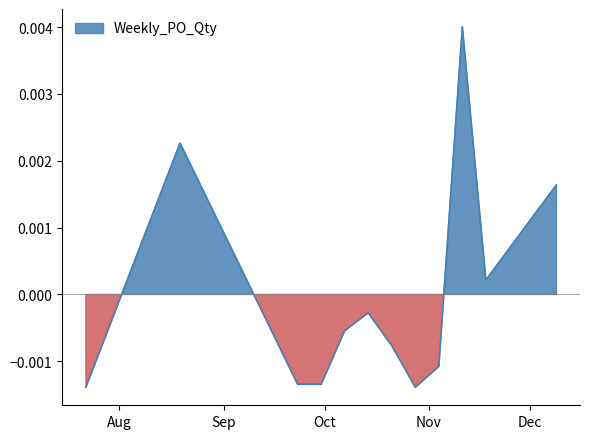

Rank the categories by value from lowest to highest.

2024-07-22, 2024-10-28, 2024-09-23, 2024-09-30, 2024-11-04, 2024-10-21, 2024-10-07, 2024-10-14, 2024-11-18, 2024-12-09, 2024-08-19, 2024-11-11